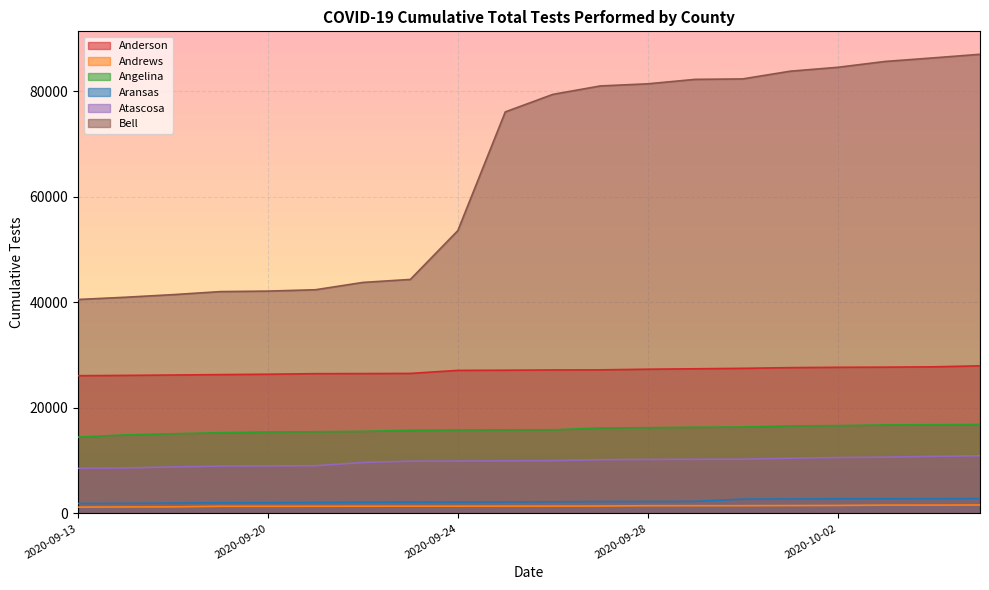

What is the sum of the Angelina values at 2020-09-20 and 2020-10-04?

32221